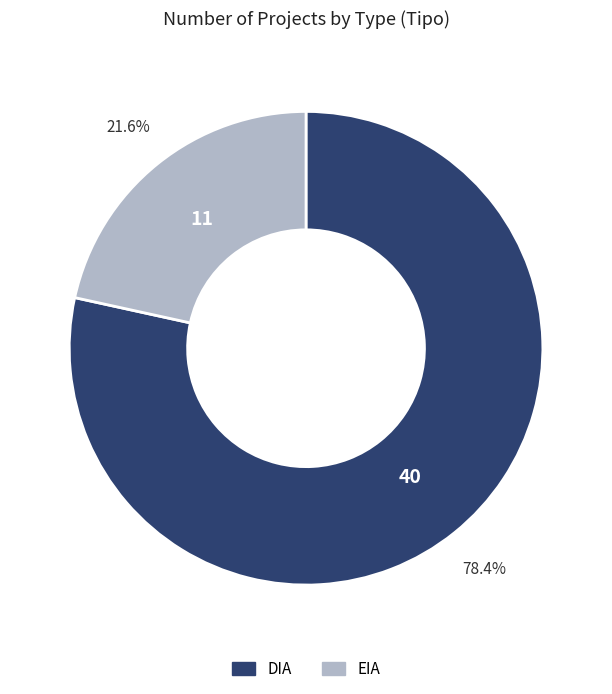

Is it true that EIA is 22% of the pie?

True